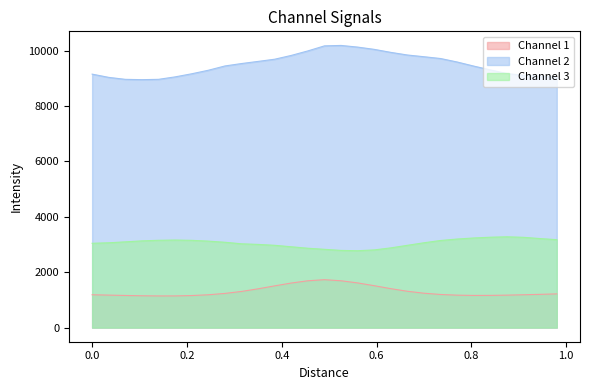

In Channel 1, how many points are lower than both neighbors (excluding endpoints)?

2